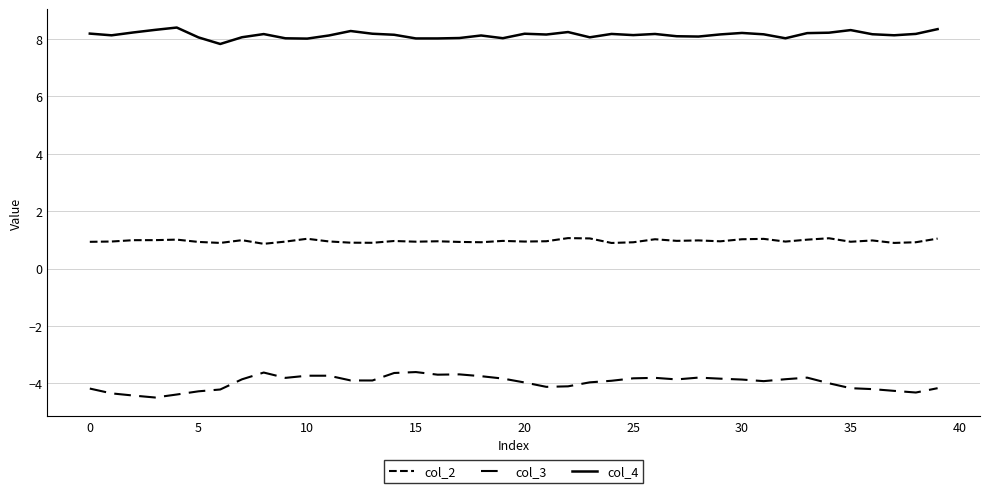

True or false: col_3 and col_4 cross at least once.

False